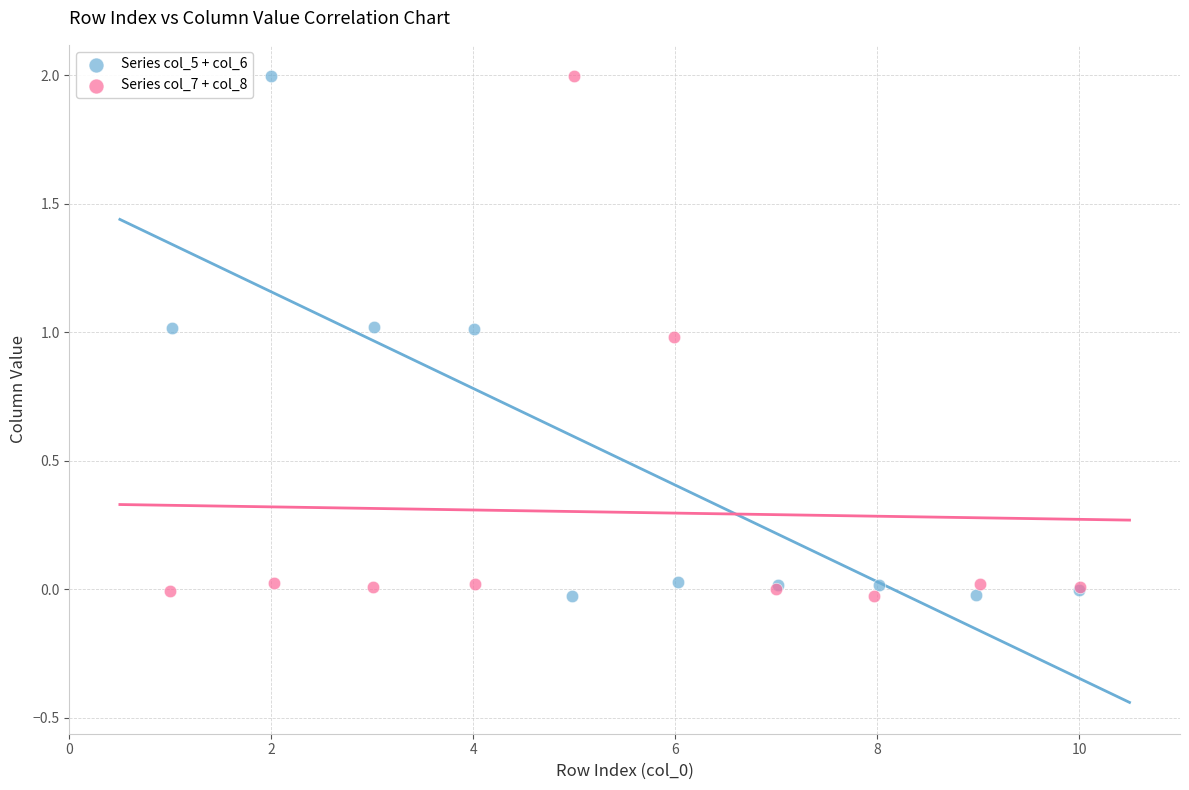

What are all the series names shown in the legend?

Series col_5 + col_6, Series col_7 + col_8